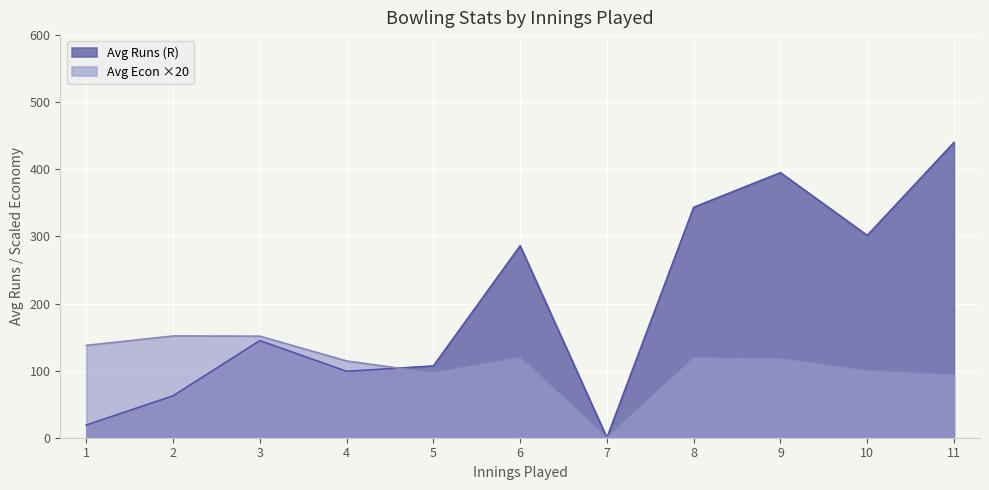

Rank the series by their average value, from lowest to highest.

Avg Econ ×20, Avg Runs (R)